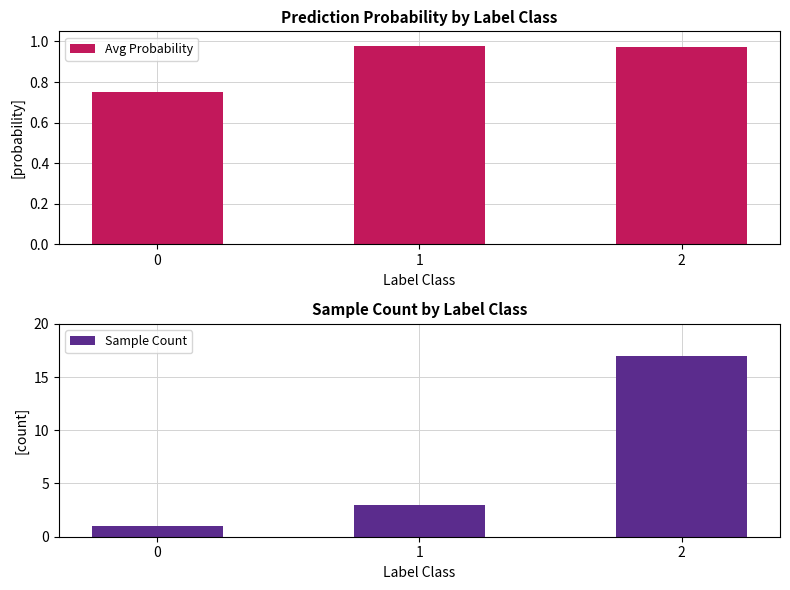

The value of Sample Count at 1 is 4.8. True or false?

False